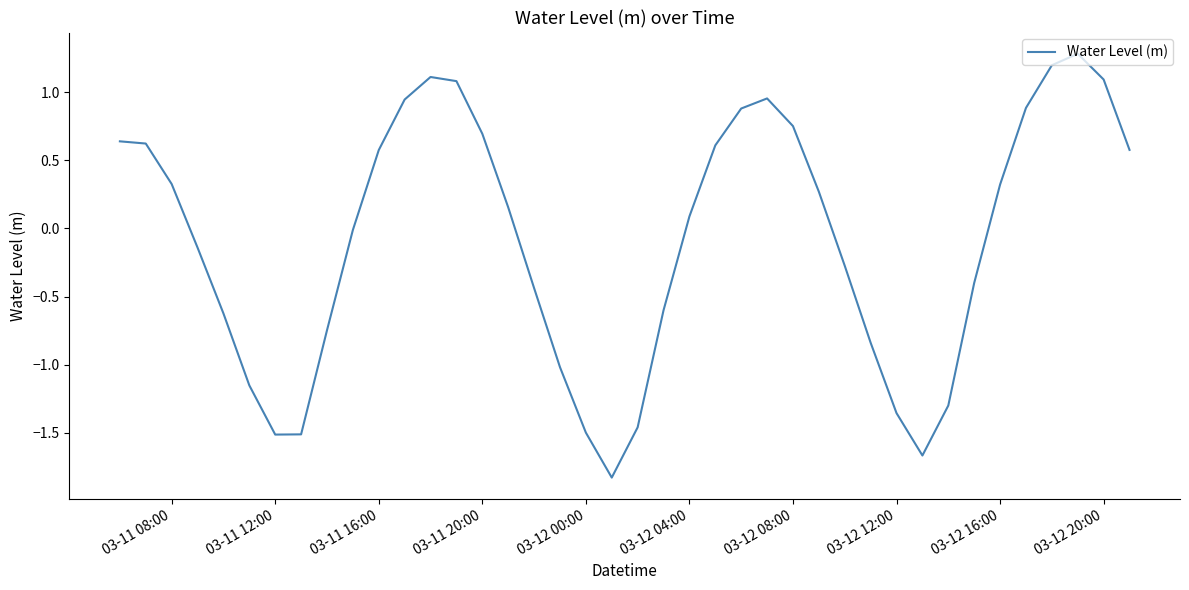

What is the difference between the maximum and minimum values?

3.1